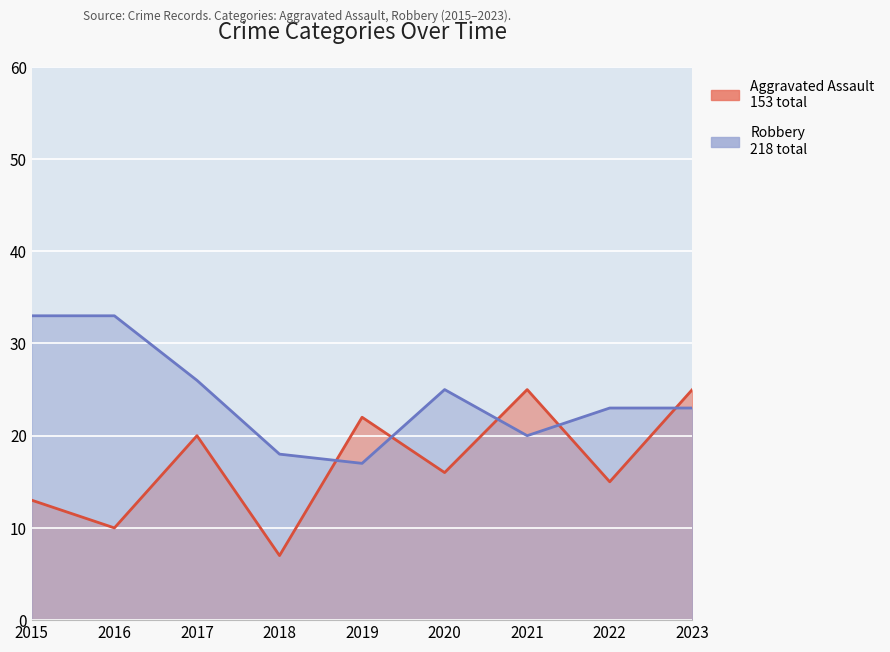

What value does the Robbery series have at 2019?

17